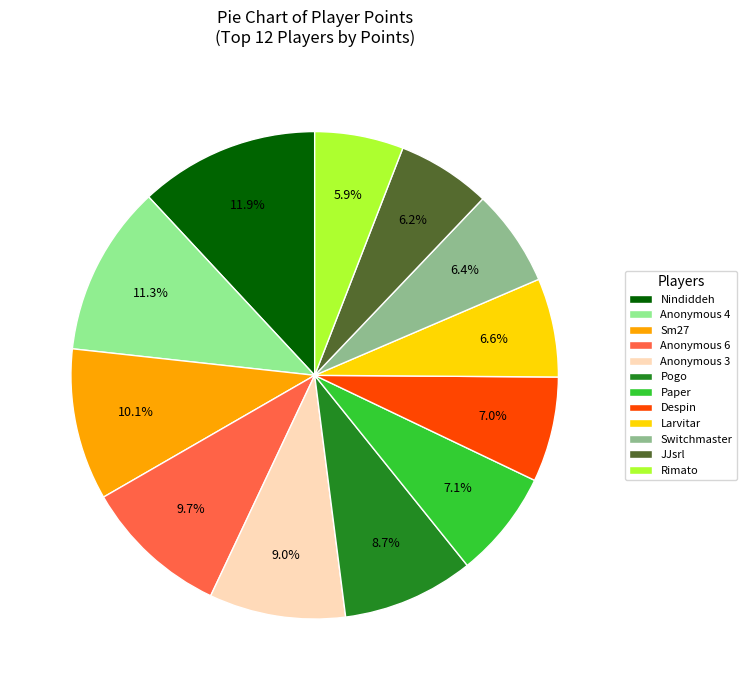

To the nearest percent, what is the average slice percentage?

8%